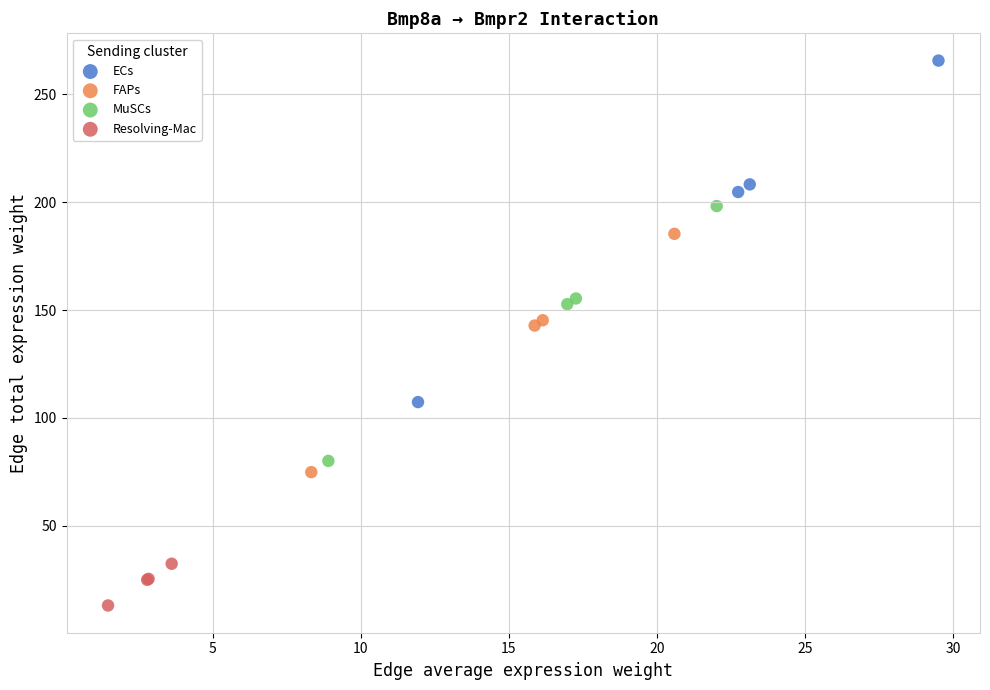

Which series has the widest spread of Y values?

ECs